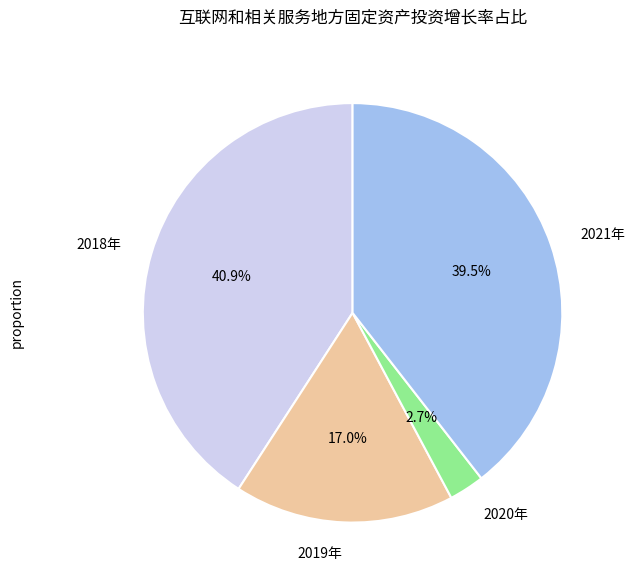

Does 2018年 represent more than half of the total?

No